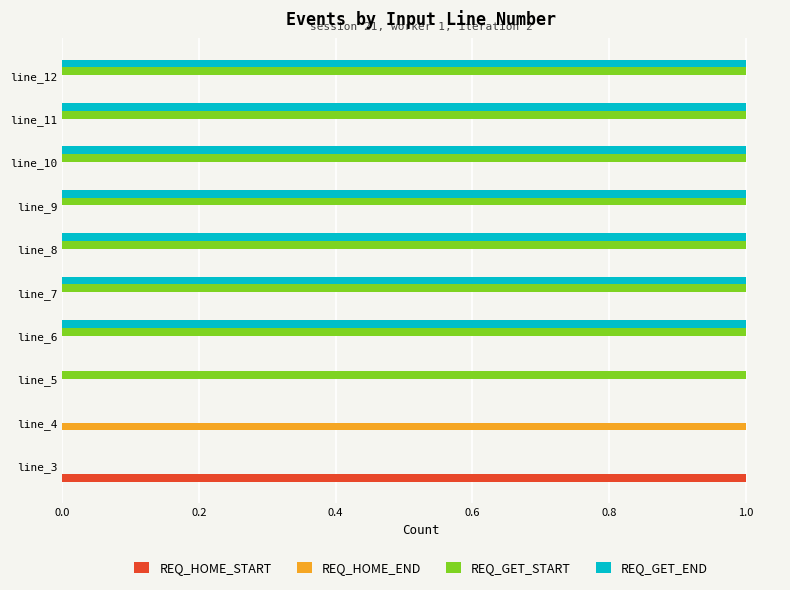

The value of REQ_HOME_START at line_9 is -1. True or false?

False